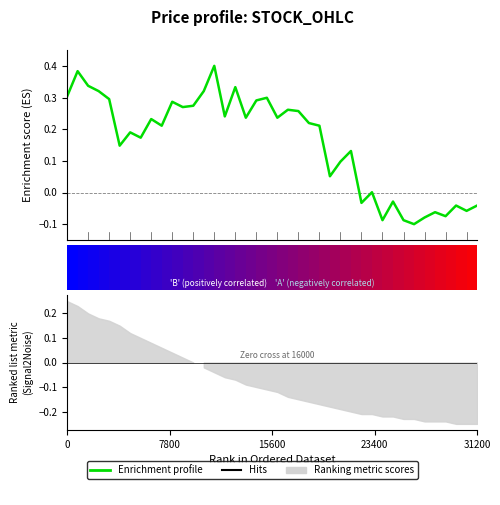

What value does the data have at 33?

-0.1